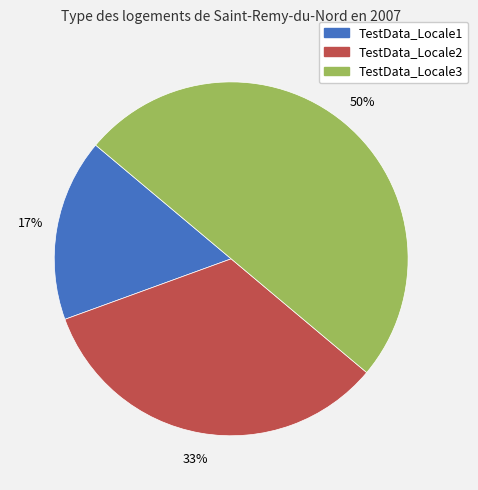

True or false: TestData_Locale2 accounts for 23% of the total.

False